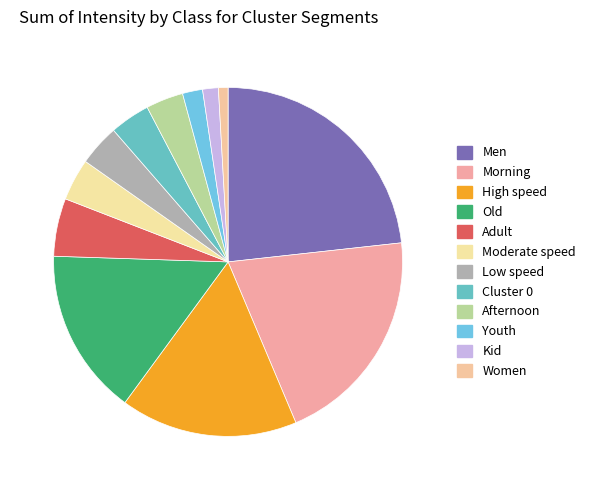

Count the number of slices in the pie.

12